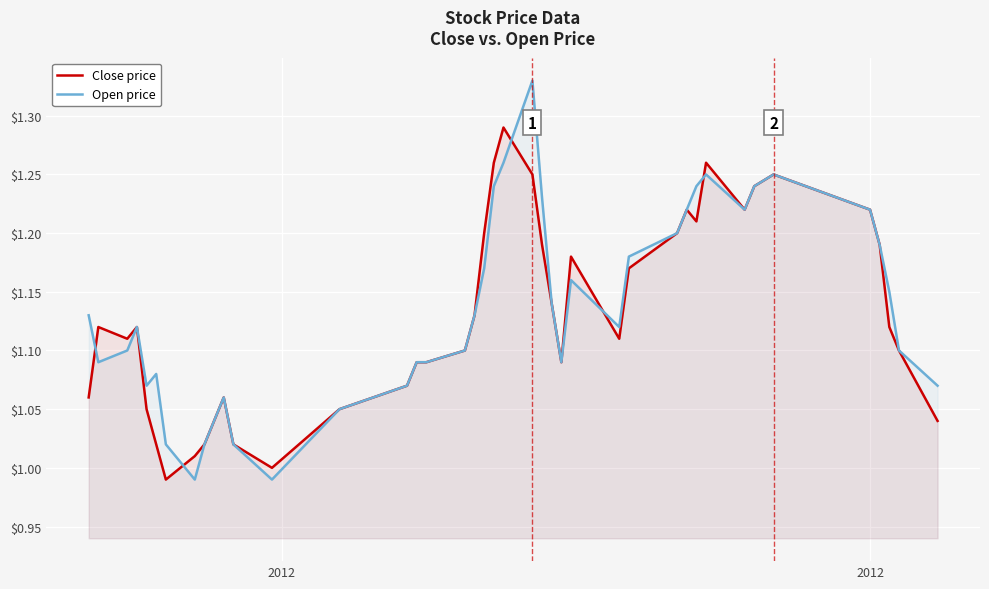

Which series has the widest spread of values?

Open price